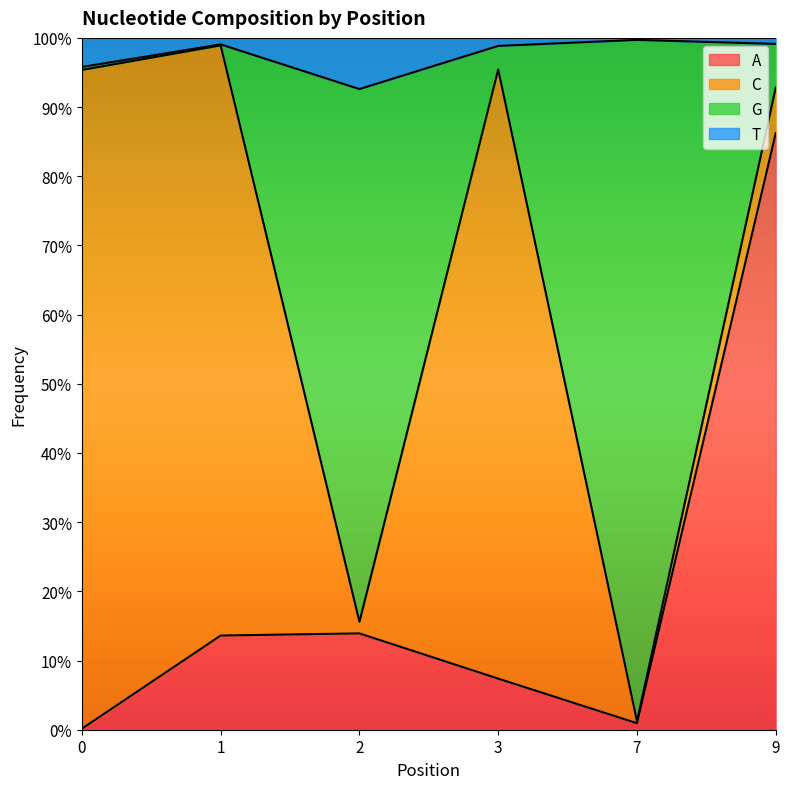

What is the value of the T point at the 2nd from the left?

1.0